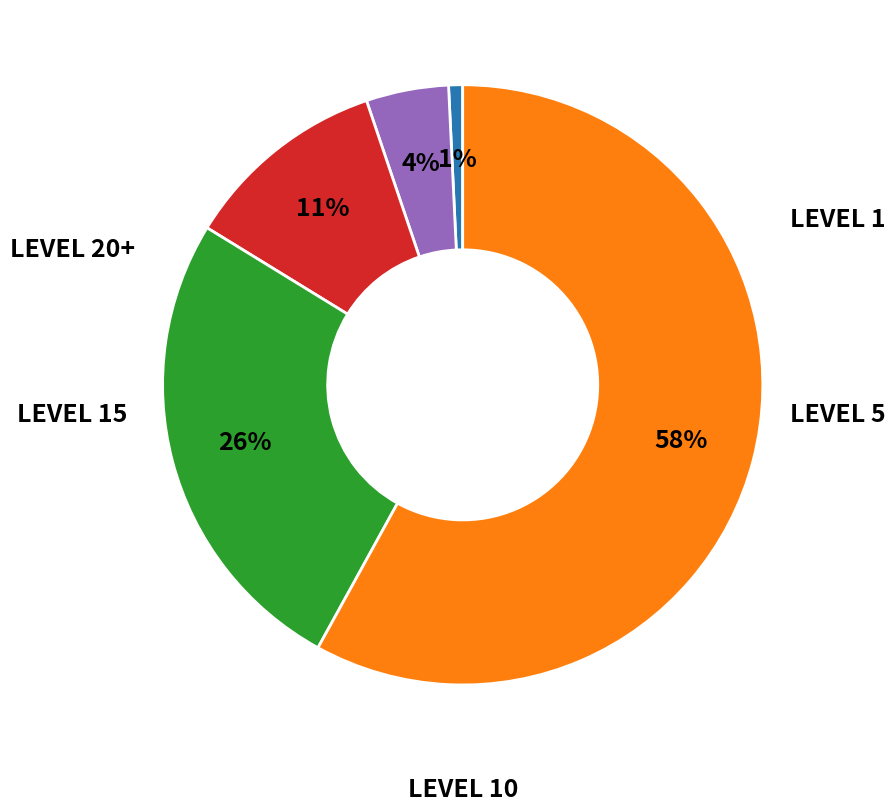

To the nearest percent, what is the average slice percentage?

20%